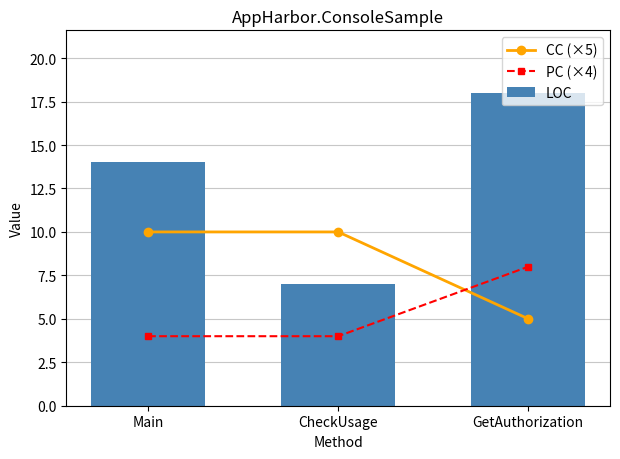

What is the minimum value for CC (×5)?

5